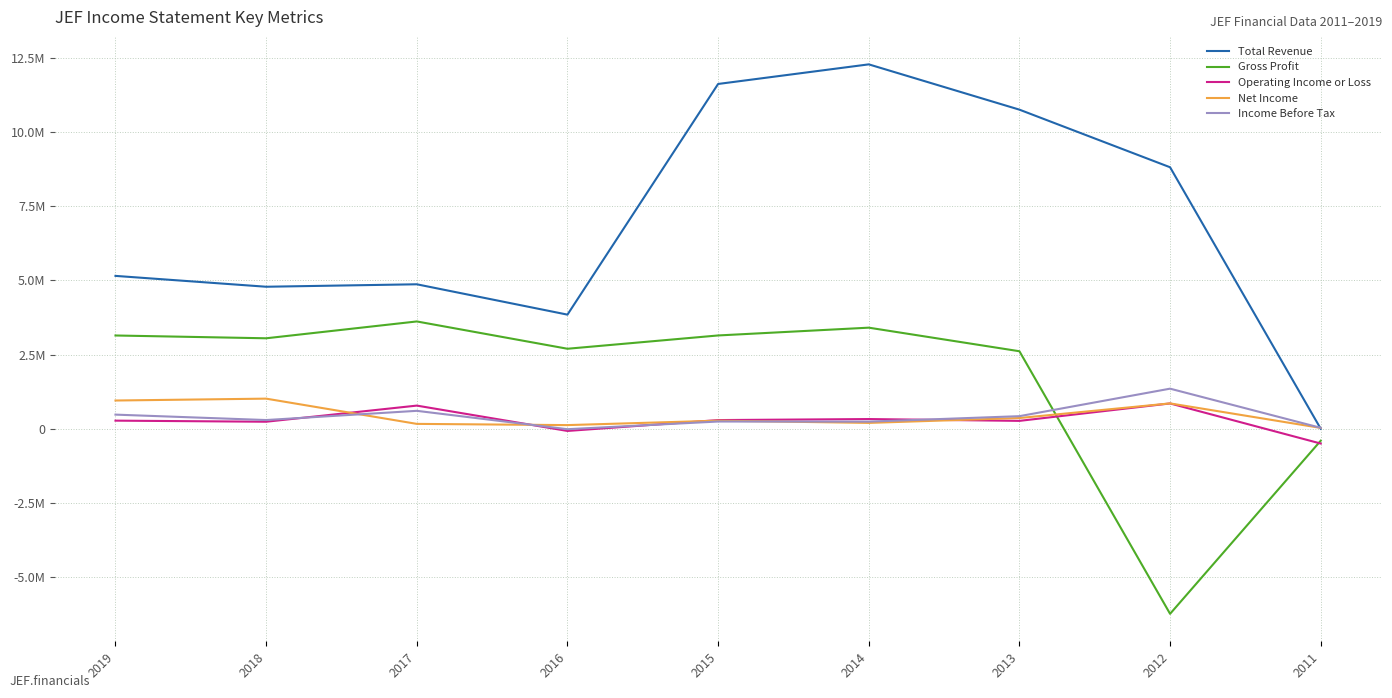

Reading left to right, list all the values displayed in this chart.

Total Revenue: 5153600	4788000	4870700	3848000	11621000	12281600	10755400	8814100	1400
Gross Profit: 3145200	3051000	3618300	2698300	3146300	3408900	2614400	-6233600	-400000
Operating Income or Loss: 275600	239100	782600	-71400	294700	329300	267900	855400	-496200
Net Income: 954000	1017200	166700	125400	274900	199500	364200	856900	30800
Income Before Tax: 478600	296100	606500	-12600	246300	242700	426500	1353400	33300